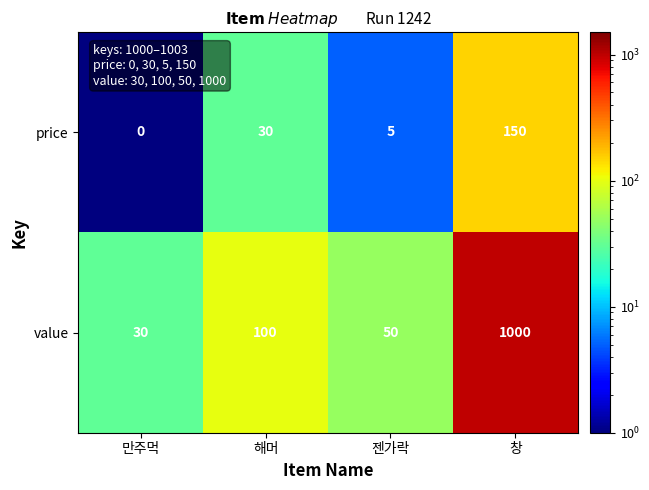

List the series in order of their peak value, highest first.

value, price